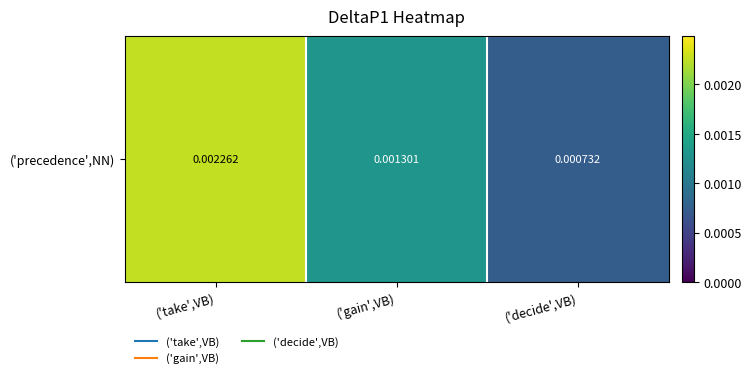

Count the number of categories in the chart.

3